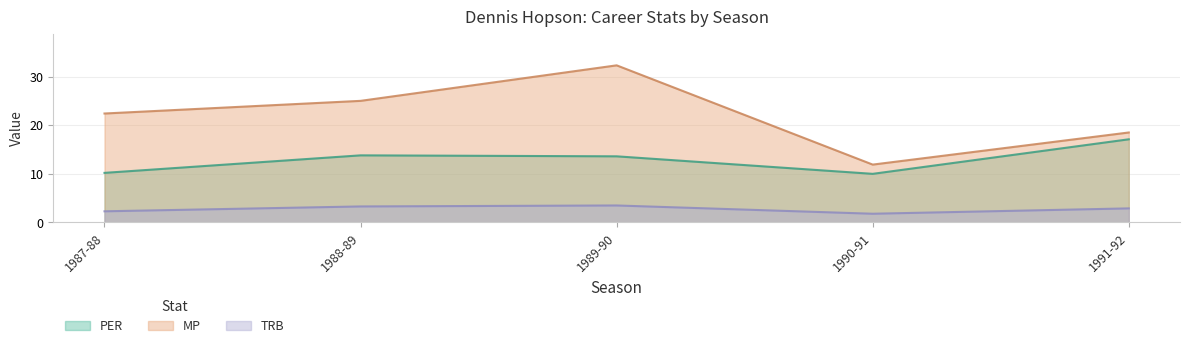

What is the minimum value shown in the chart?

1.8